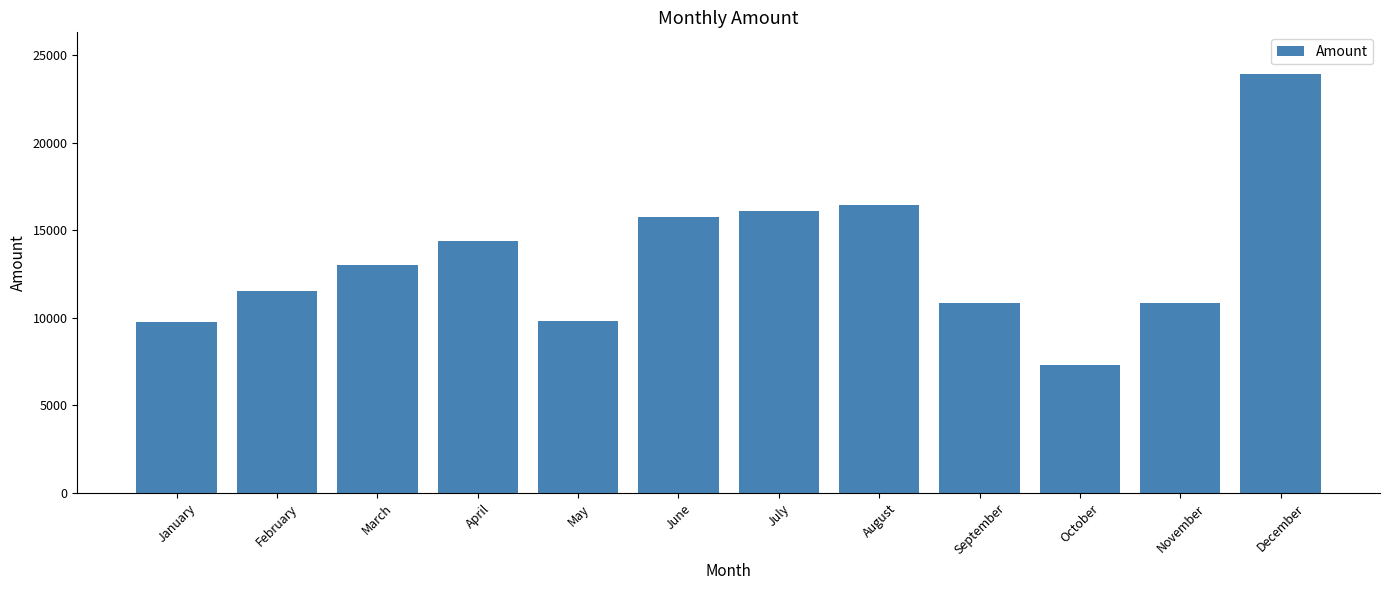

Which has a higher value, December or November?

December